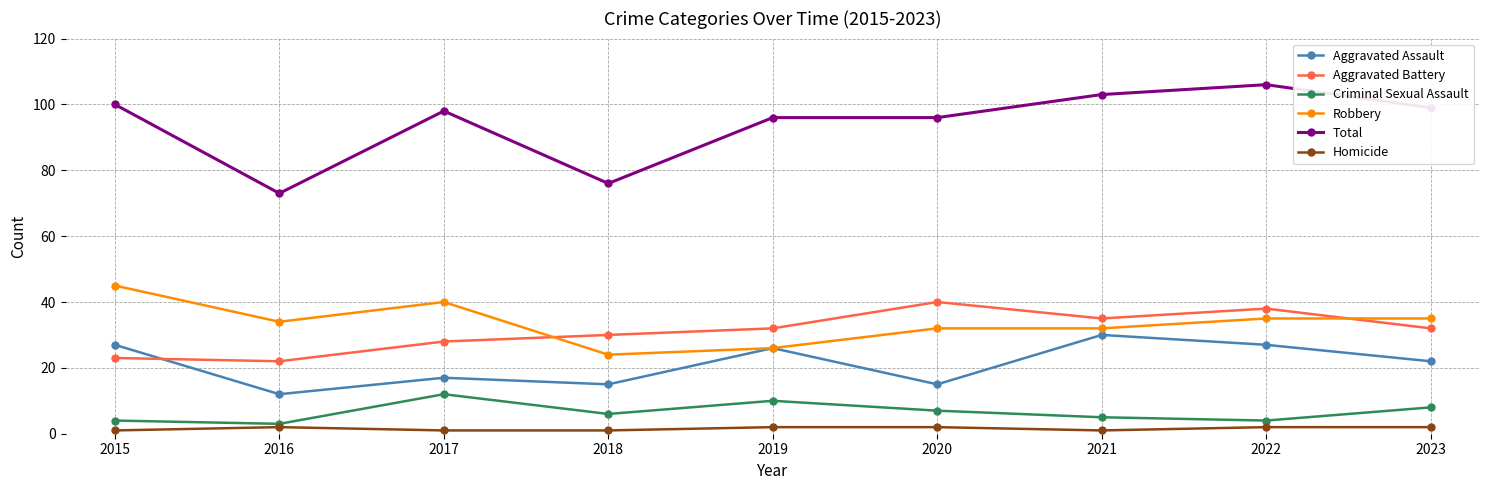

What is the spread (max minus min) of values at 2020?

94